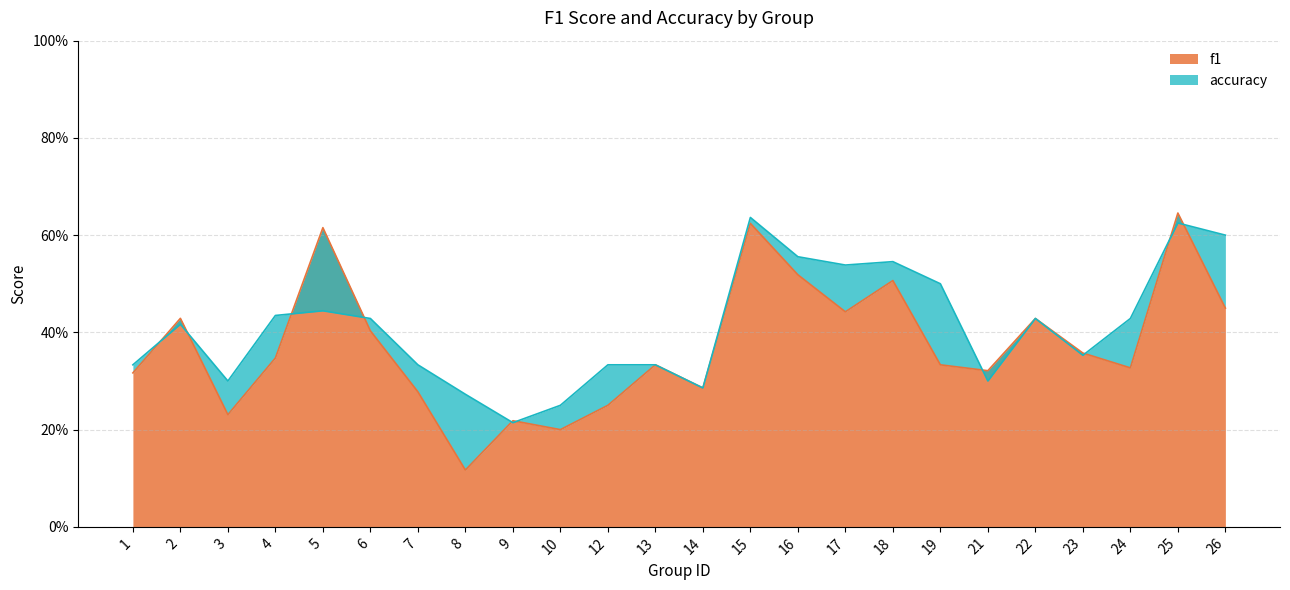

How many times do f1 and accuracy cross each other?

10